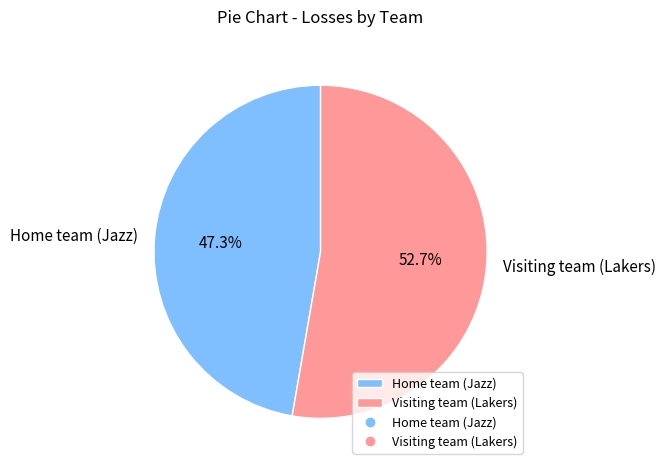

Which slice represents more than half of the pie?

Visiting team (Lakers)